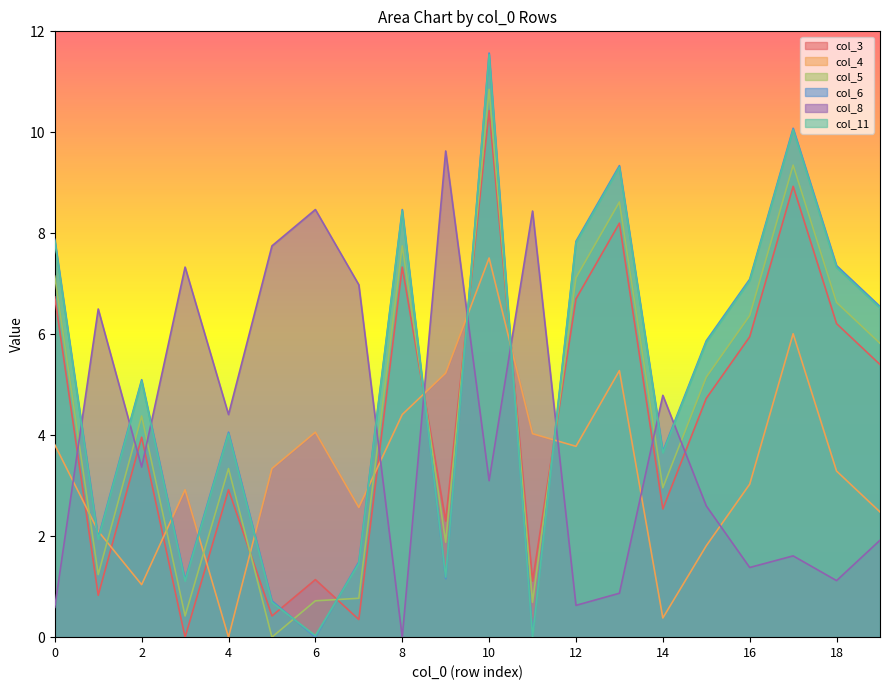

What is the spread (max minus min) of values at 11?

8.4